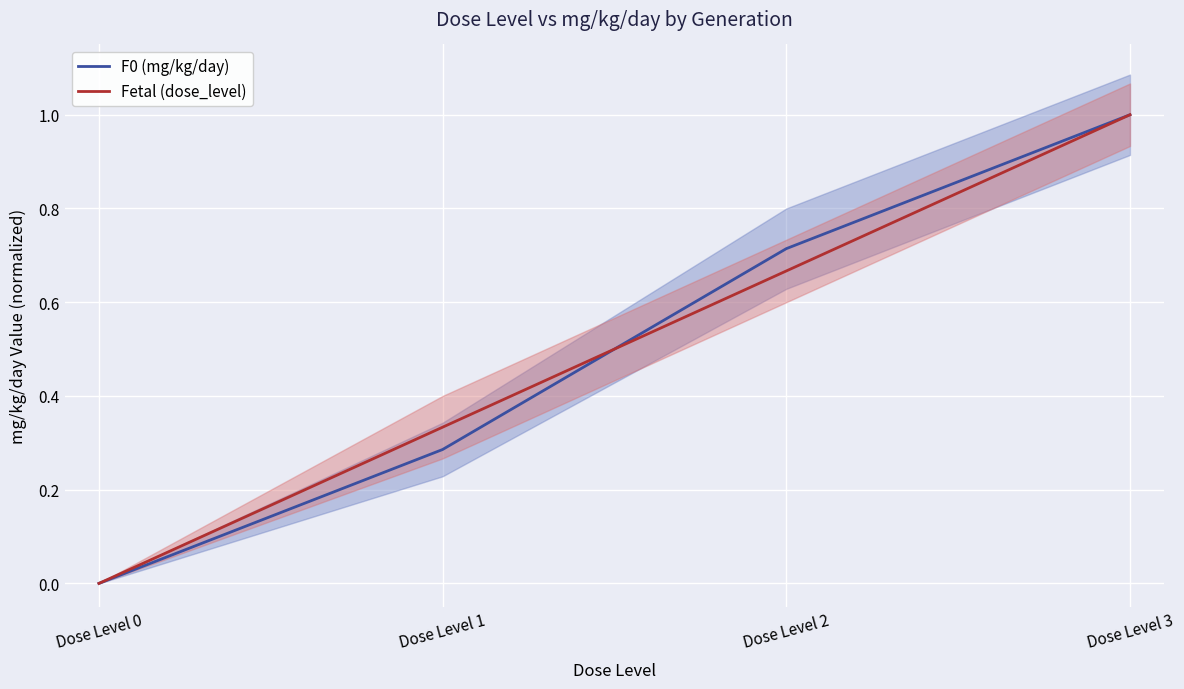

Where is F0 (mg/kg/day) nearest to the value 0?

Dose Level 0